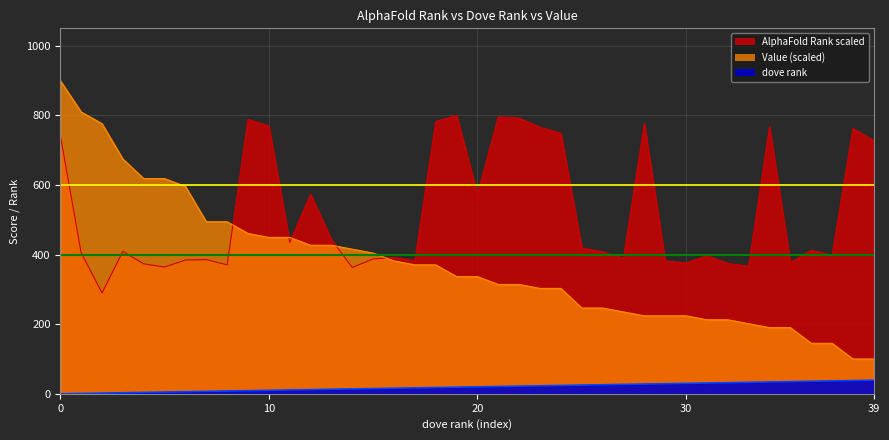

What is the spread (max minus min) of values at 34?

733.4